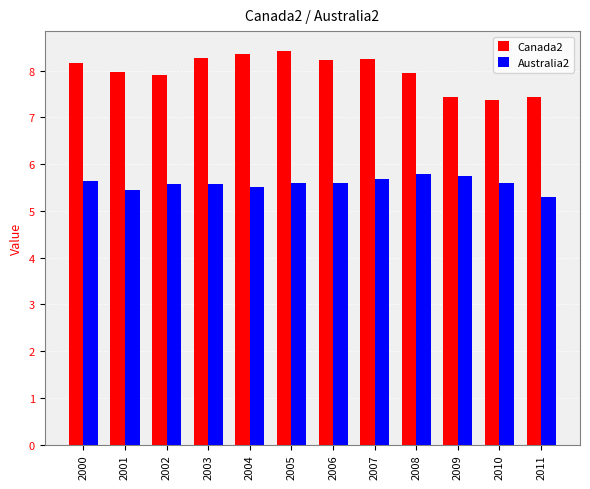

What is the difference between the Australia2 values at 2000 and 2002?

0.1